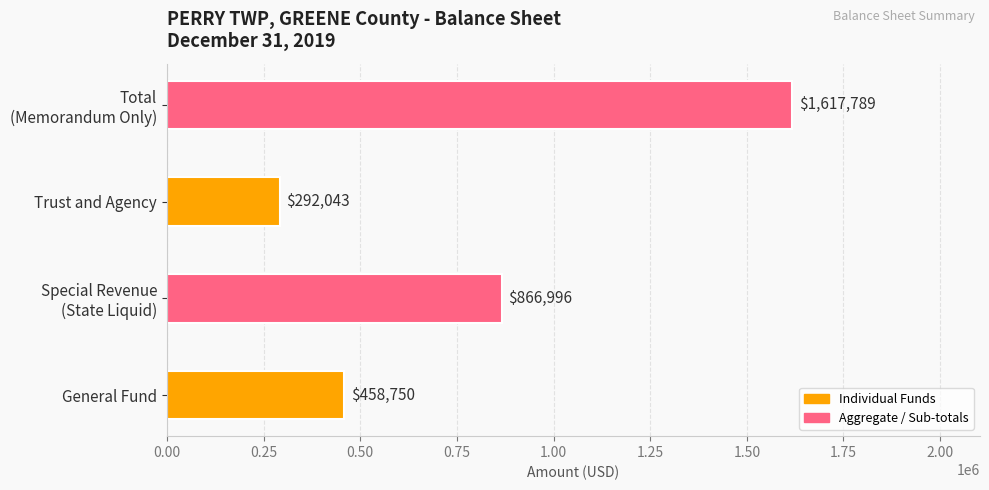

What is the difference between the second highest and second lowest values?

408246